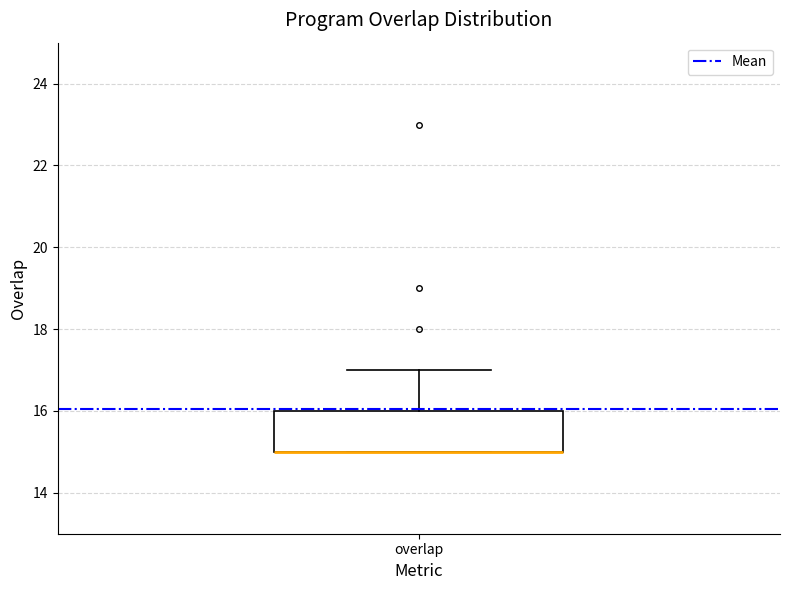

Where is the lower edge of the box for overlap on the y-axis? The values are not printed on the chart, so give them approximately, as read against the axis.

15